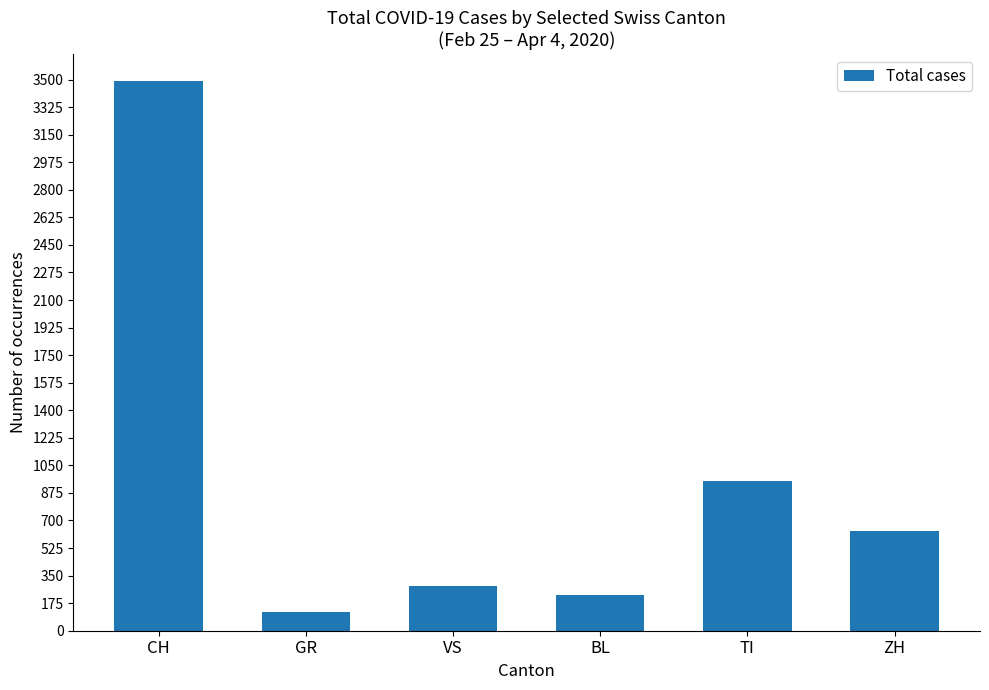

What is the label of the 5th bar from the right?

GR